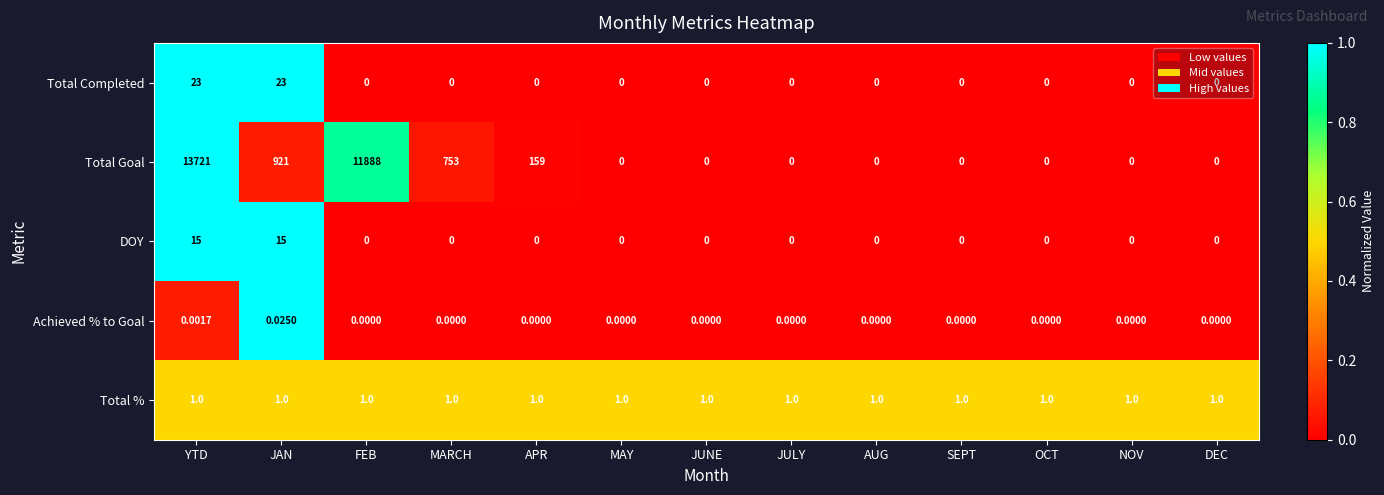

Which series has the widest spread of values?

Total Goal